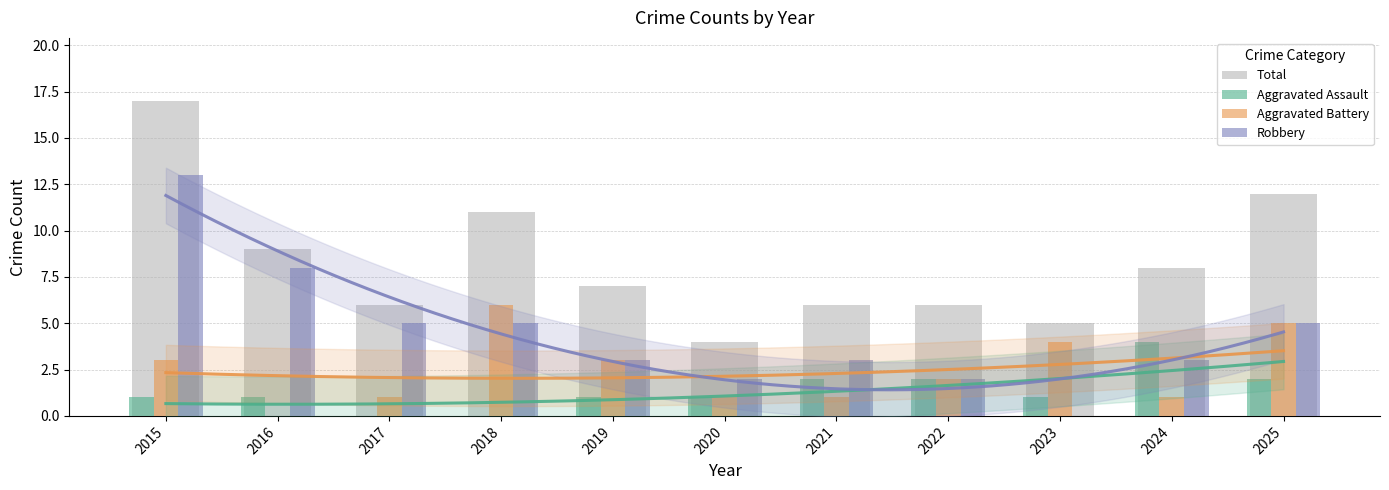

Reading left to right, list all the values displayed in this chart.

Total: 17	9	6	11	7	4	6	6	5	8	12
Aggravated Assault: 1	1	0	0	1	1	2	2	1	4	2
Aggravated Battery: 3	0	1	6	3	1	1	2	4	1	5
Robbery: 13	8	5	5	3	2	3	2	0	3	5